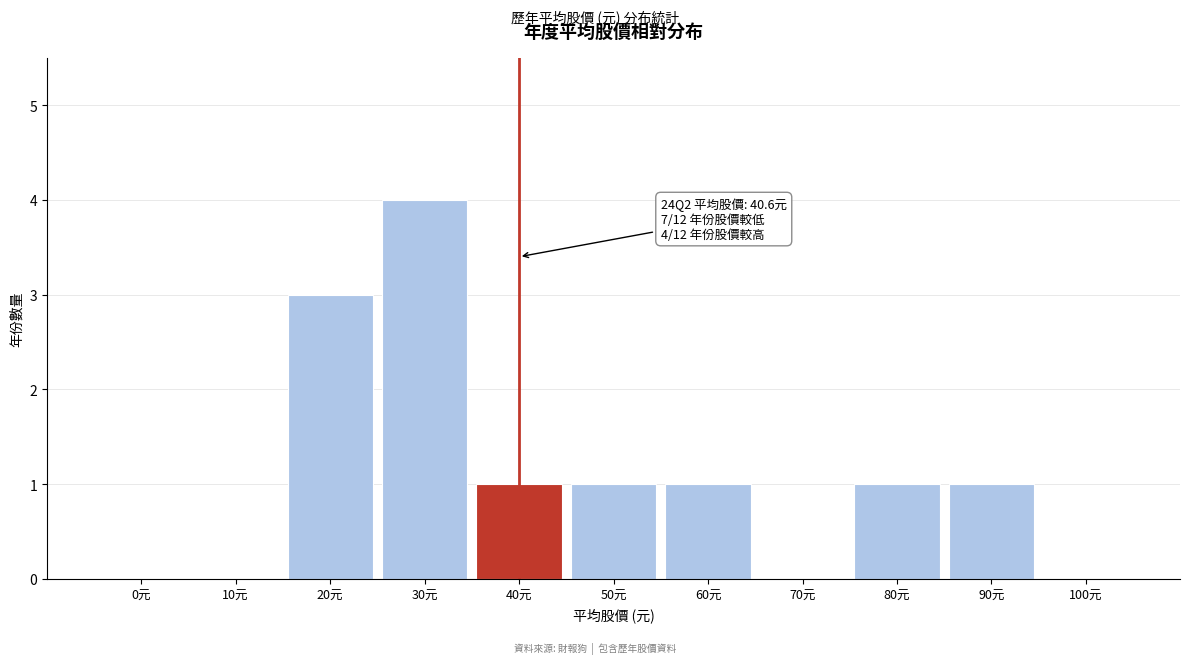

Reading left to right, extract all data points from this chart.

0元=0	10元=0	20元=3	30元=4	40元=1	50元=1	60元=1	70元=0	80元=1	90元=1	100元=0